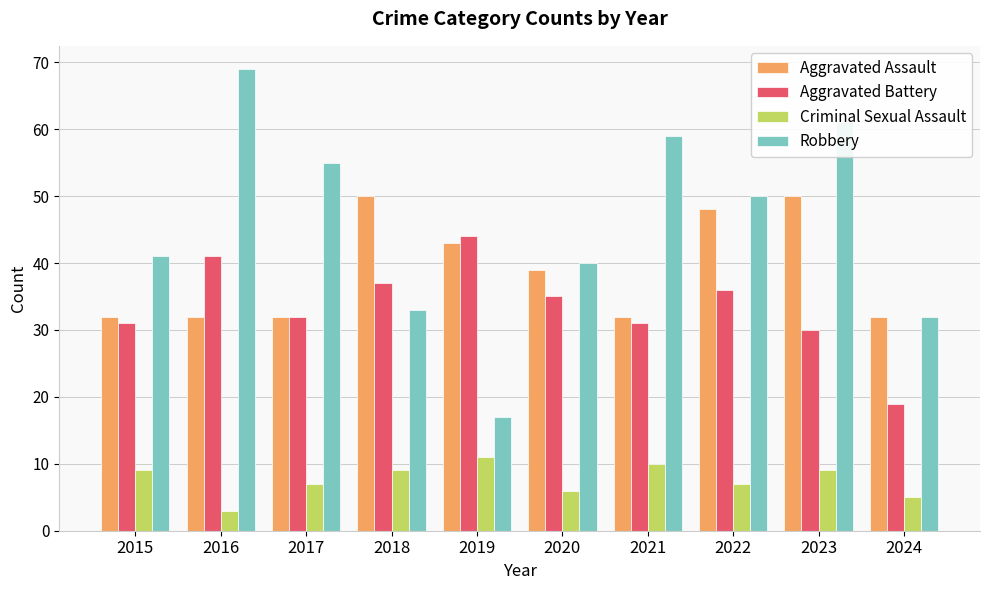

The Aggravated Assault series shows 53 at 2017. True or false?

False